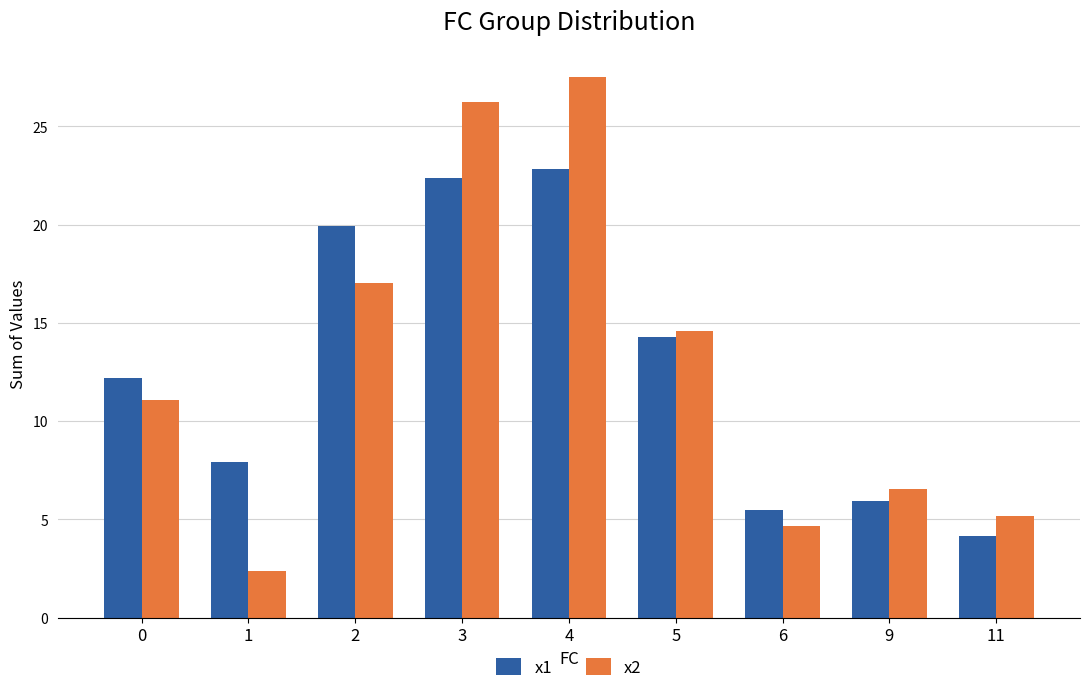

What is the approximate value of x1 at 9?

5.9